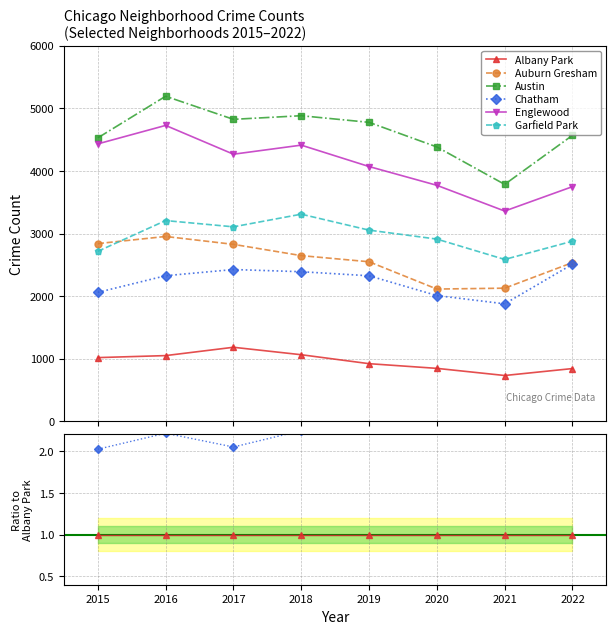

Between 2018 and 2019, which is larger?

2018